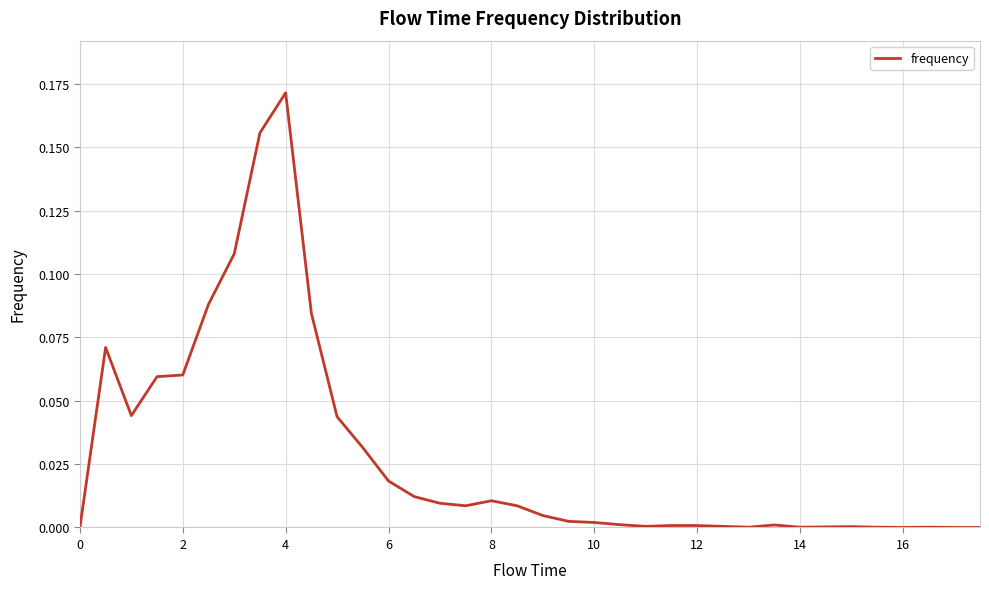

Does the chart have visible grid lines?

Yes